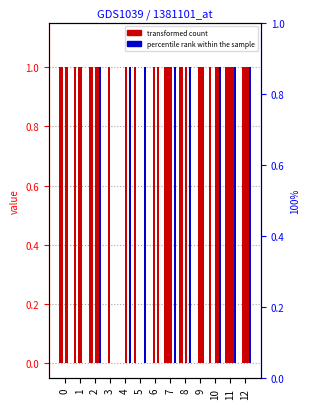

How many values in col_6 are above zero?

8